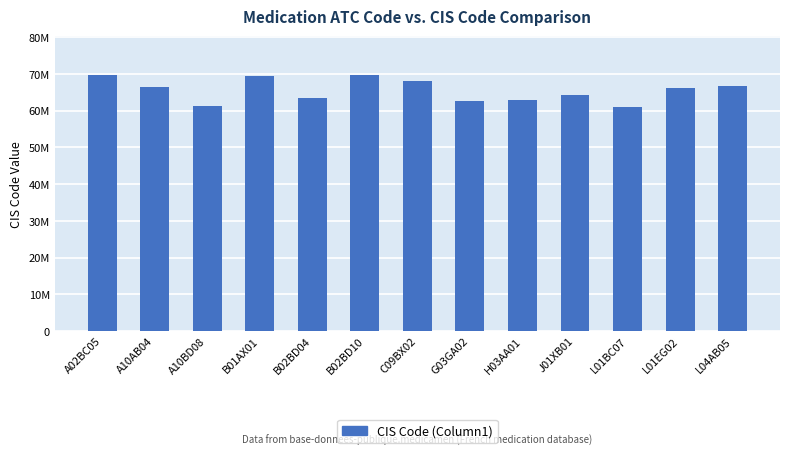

Does the chart contain any negative values?

No